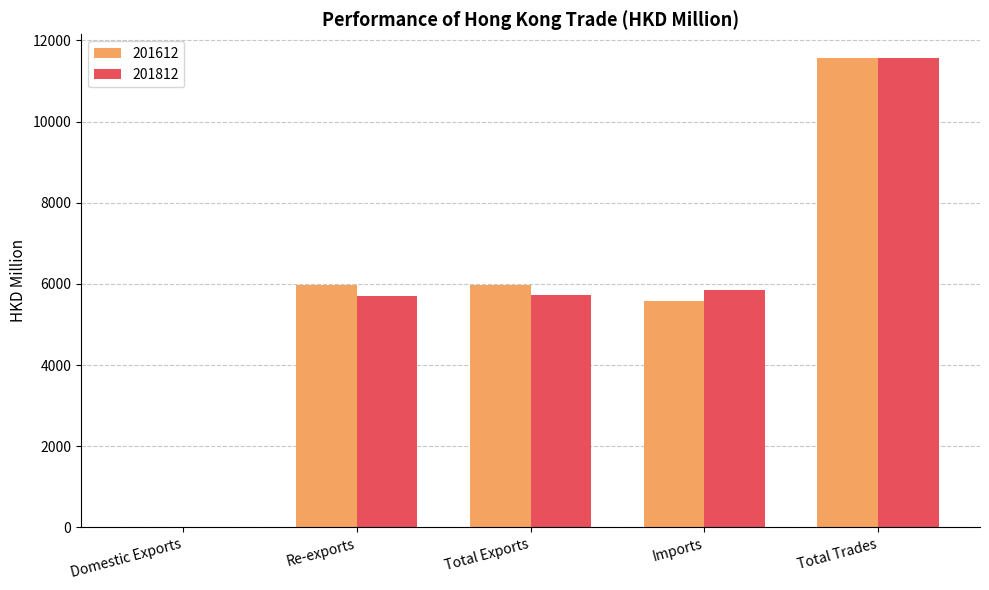

Which series changed the most between Total Exports and Total Trades?

201812